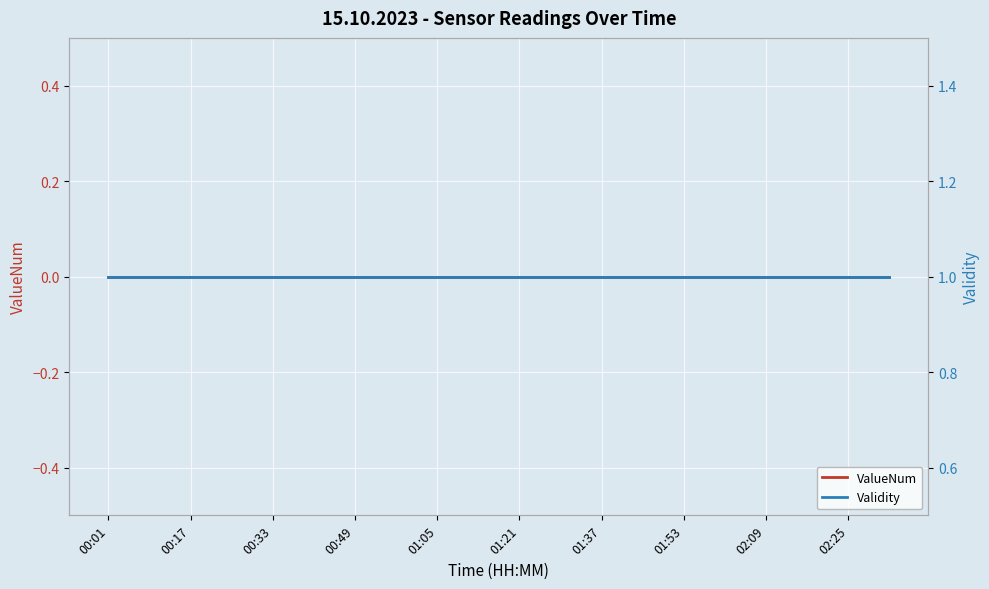

Is it true that Validity equals 1 at 02:25?

True